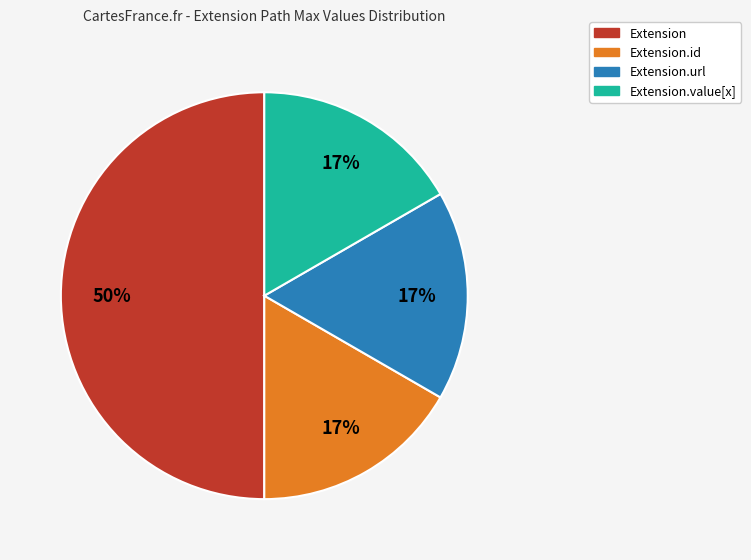

To the nearest percent, what is the average slice percentage?

25%